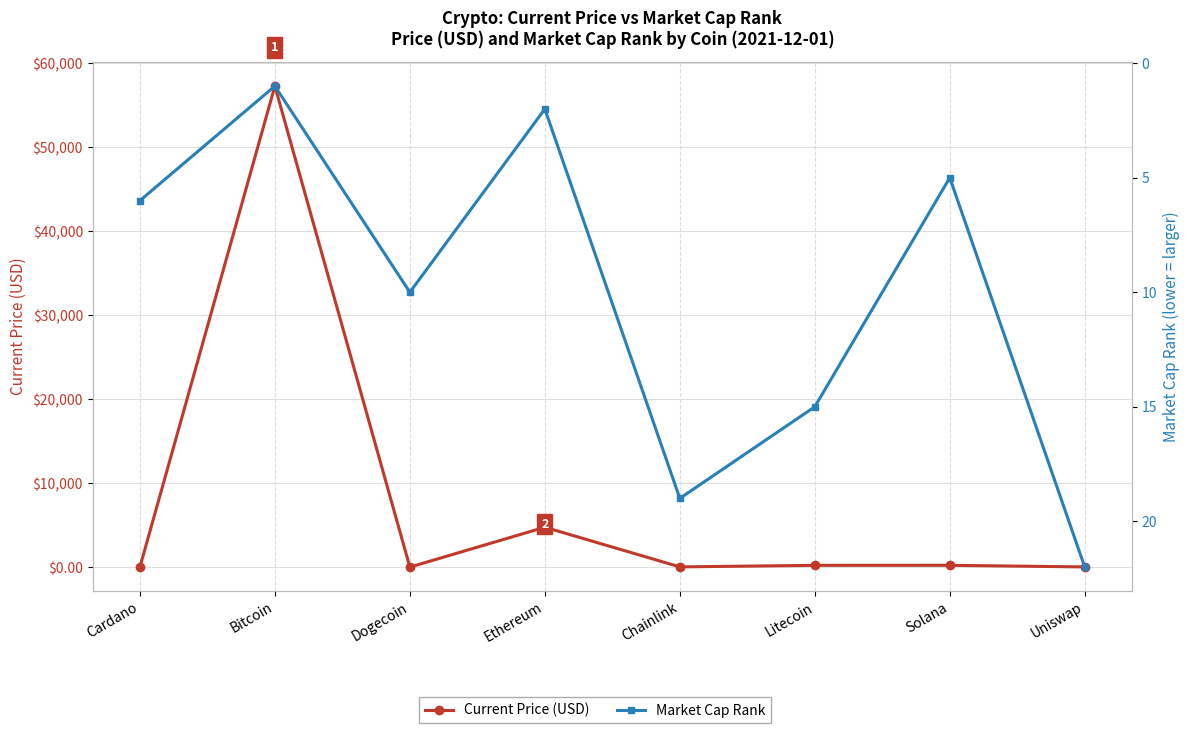

Where is the first local maximum for Current Price (USD)?

Bitcoin